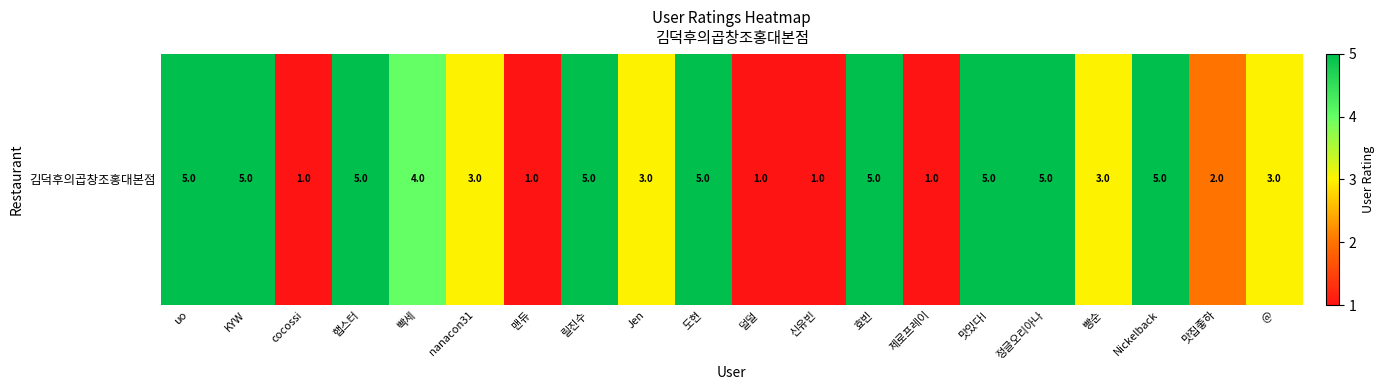

What is the ratio of the value at 맛있다! to the value at 햅스터?

1.0